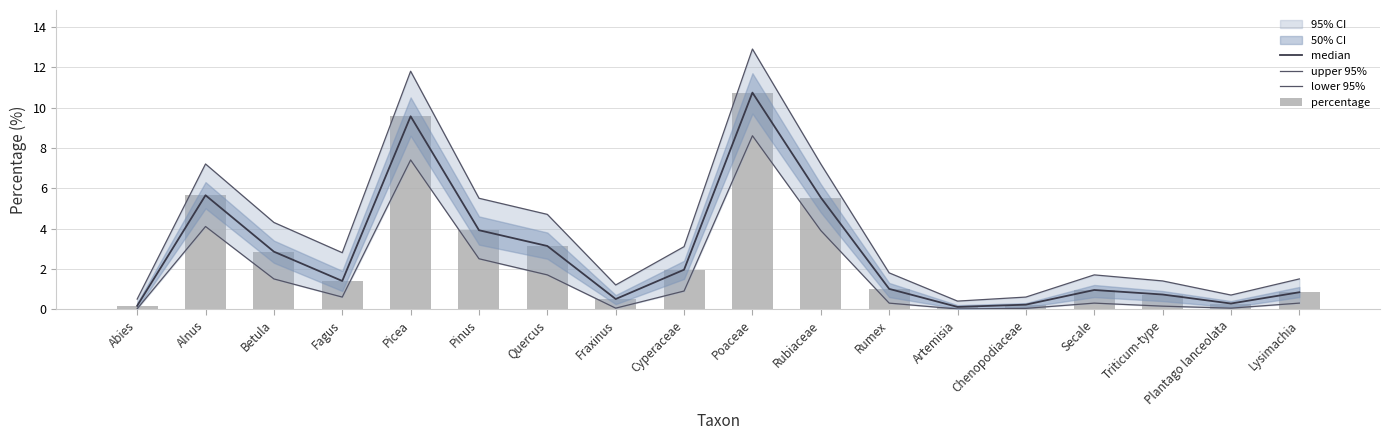

Are the bars horizontal?

No